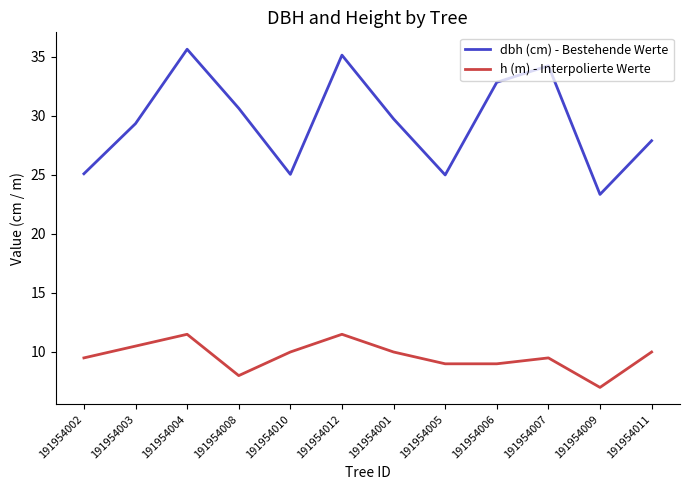

How many values in the dbh (cm) - Bestehende Werte series are below 29?

5